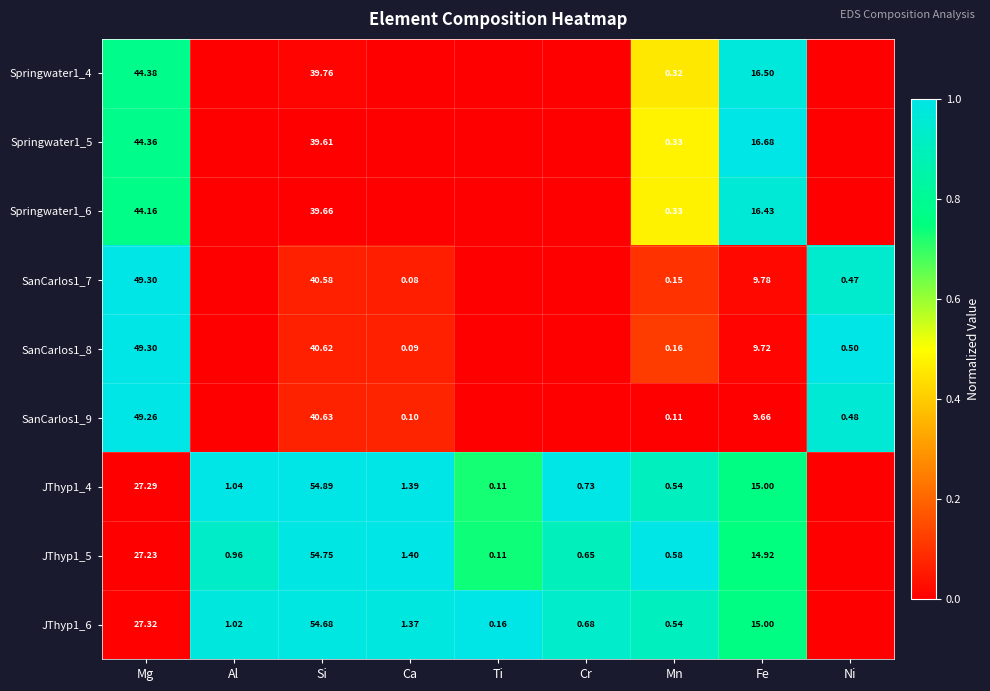

At Fe, list the series in order from largest to smallest.

Springwater1_5, Springwater1_4, Springwater1_6, JThyp1_6, JThyp1_4, JThyp1_5, SanCarlos1_7, SanCarlos1_8, SanCarlos1_9